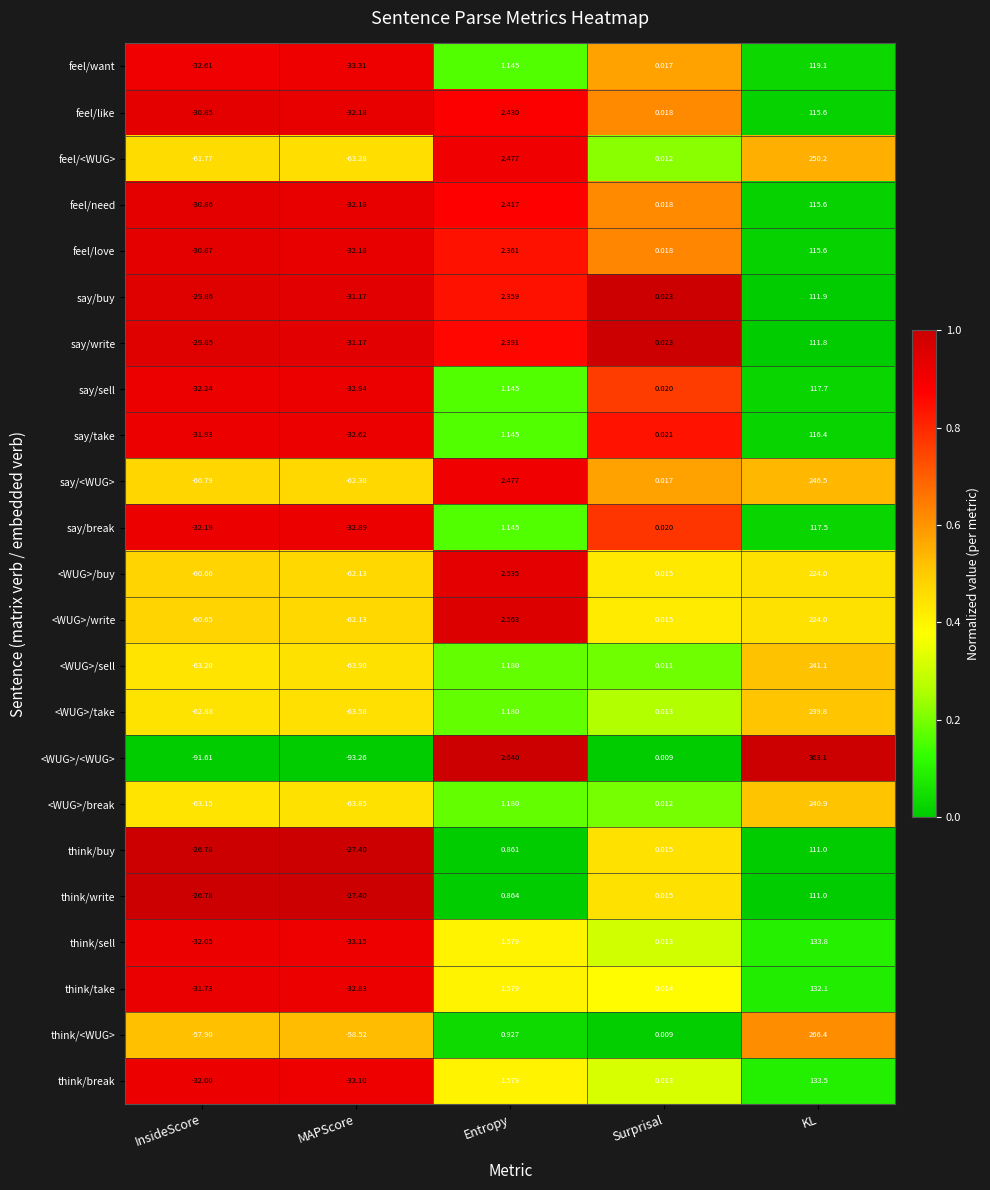

Which category has the lowest value in the say/write series?

MAPScore